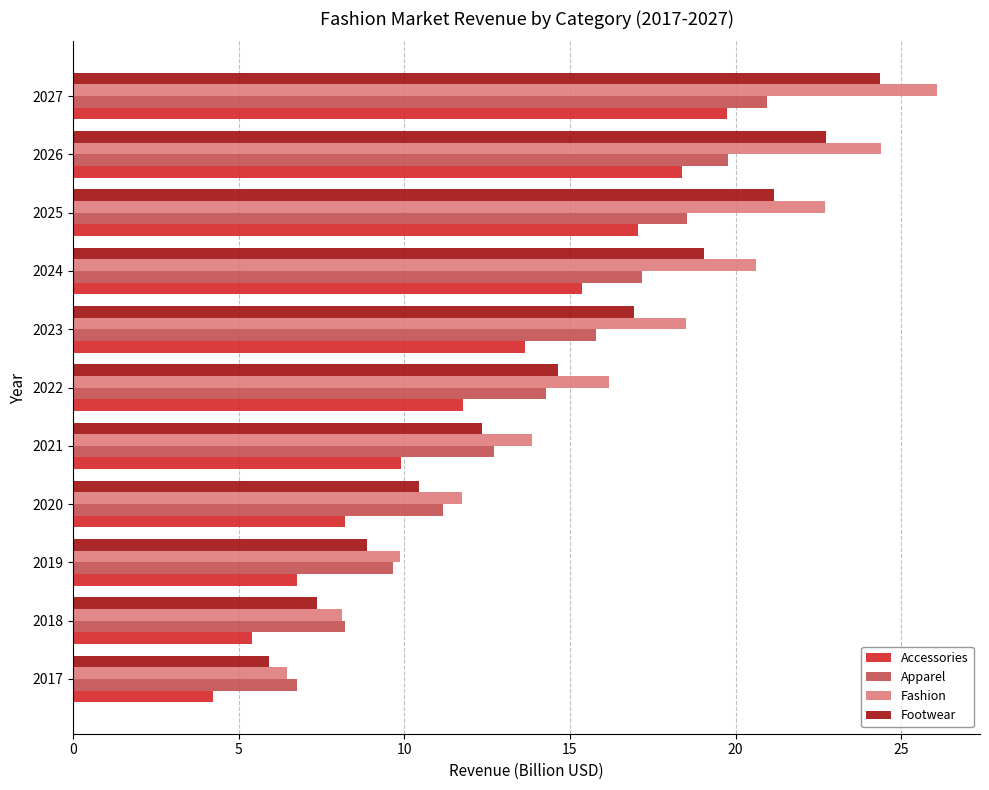

At which label is Apparel closest to 13?

2021